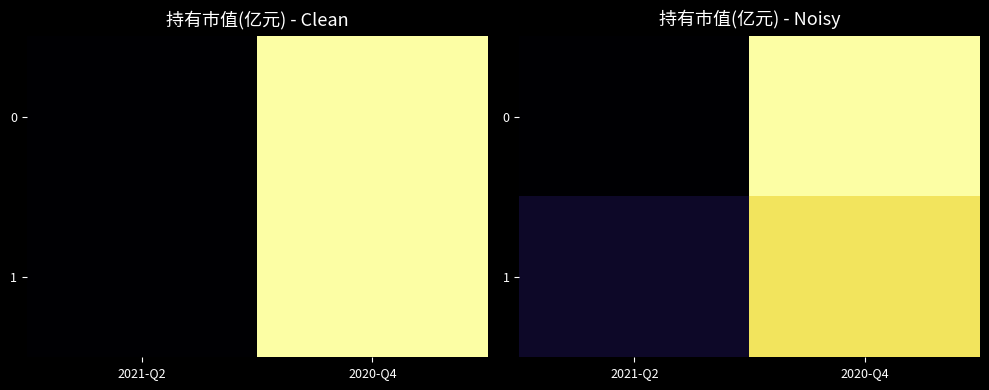

List the series in order of their peak value, lowest first.

1, 0